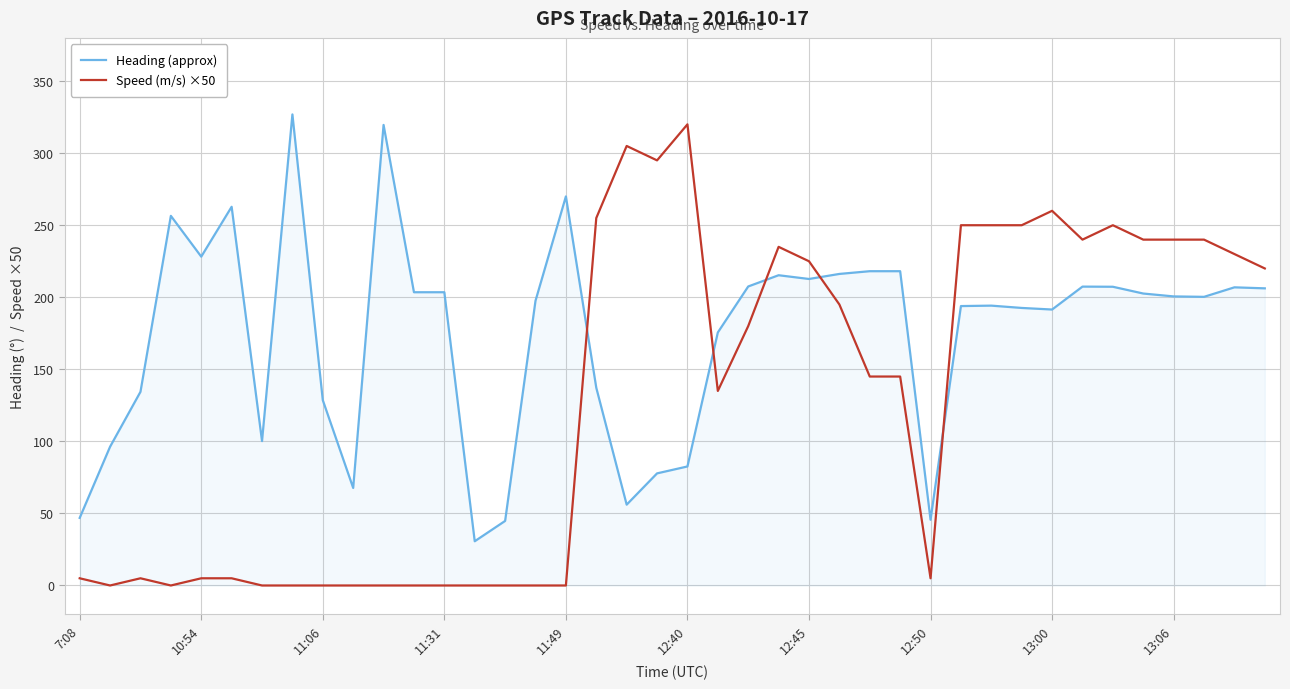

Which series ends up on top after the final intersection of Heading (approx) and Speed (m/s) ×50?

Speed (m/s) ×50